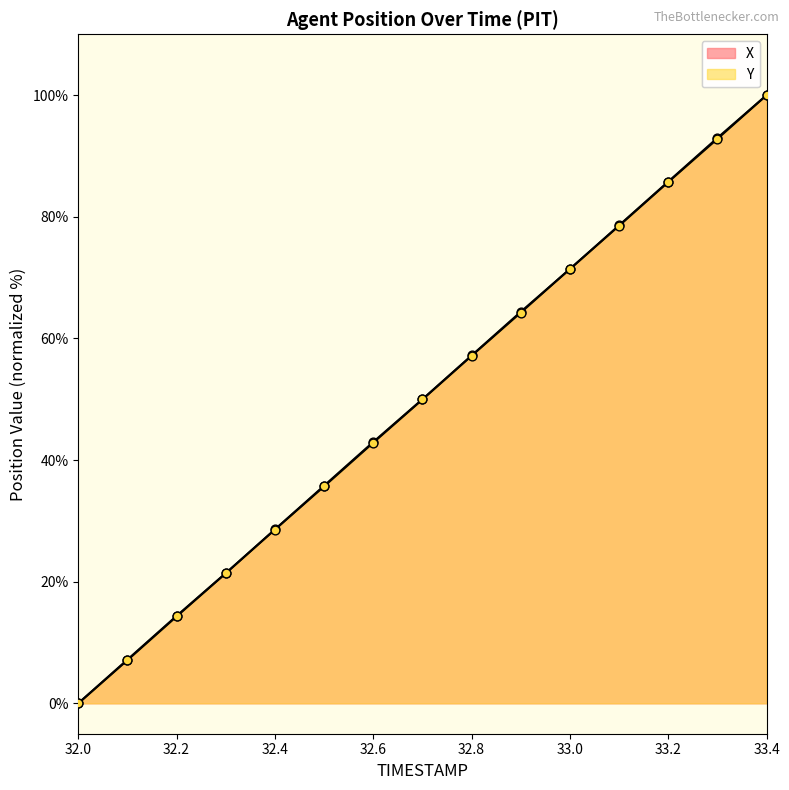

Which series contains the lowest Y value?

X